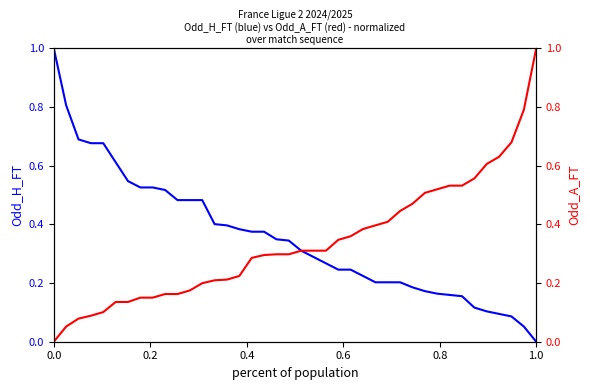

How many lines are shown in the chart?

2